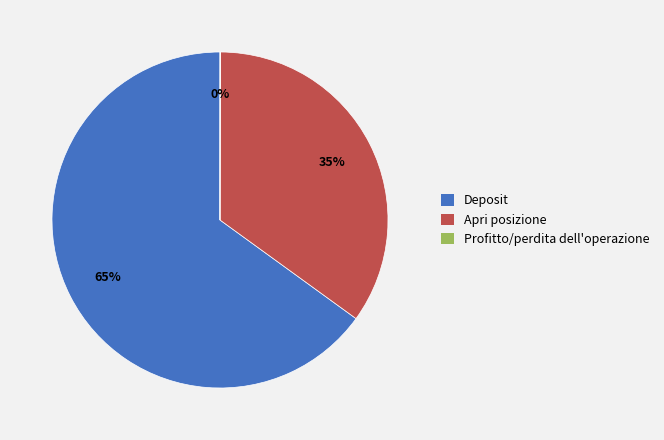

Which slice is the largest?

Deposit